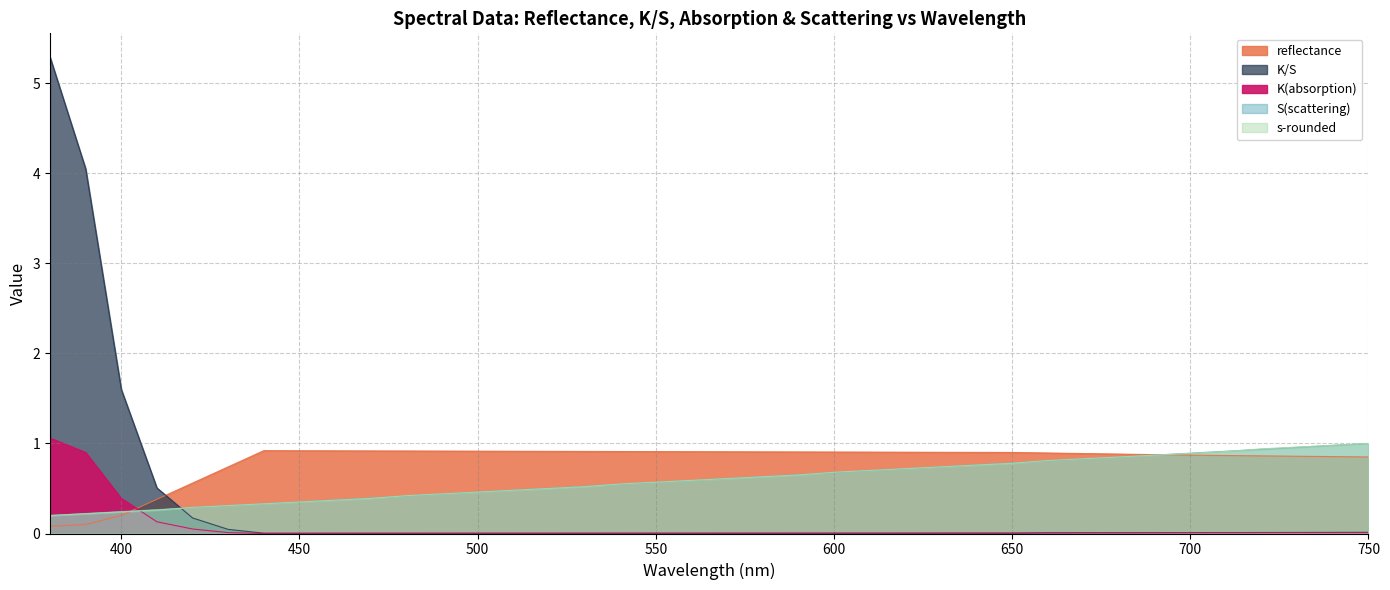

Reading left to right, what are all the values shown in this chart?

reflectance: 0.1	0.1	0.2	0.4	0.6	0.7	0.9	0.9	0.9	0.9	0.9	0.9	0.9	0.9	0.9	0.9	0.9	0.9	0.9	0.9	0.9	0.9	0.9	0.9	0.9	0.9	0.9	0.9	0.9	0.9	0.9	0.9	0.9	0.9	0.9	0.9	0.9	0.8
K/S: 5.3	4.0	1.6	0.5	0.2	0.0	0.0	0.0	0.0	0.0	0.0	0.0	0.0	0.0	0.0	0.0	0.0	0.0	0.0	0.0	0.0	0.0	0.0	0.0	0.0	0.0	0.0	0.0	0.0	0.0	0.0	0.0	0.0	0.0	0.0	0.0	0.0	0.0
K(absorption): 1.1	0.9	0.4	0.1	0.1	0.0	0.0	0.0	0.0	0.0	0.0	0.0	0.0	0.0	0.0	0.0	0.0	0.0	0.0	0.0	0.0	0.0	0.0	0.0	0.0	0.0	0.0	0.0	0.0	0.0	0.0	0.0	0.0	0.0	0.0	0.0	0.0	0.0
S(scattering): 0.2	0.2	0.2	0.3	0.3	0.3	0.3	0.4	0.4	0.4	0.4	0.4	0.5	0.5	0.5	0.5	0.5	0.6	0.6	0.6	0.6	0.7	0.7	0.7	0.7	0.7	0.8	0.8	0.8	0.8	0.8	0.9	0.9	0.9	0.9	1.0	1.0	1.0
s-rounded: 0.2	0.2	0.2	0.3	0.3	0.3	0.3	0.3	0.4	0.4	0.4	0.4	0.5	0.5	0.5	0.5	0.6	0.6	0.6	0.6	0.6	0.7	0.7	0.7	0.7	0.7	0.8	0.8	0.8	0.8	0.8	0.9	0.9	0.9	0.9	1.0	1.0	1.0